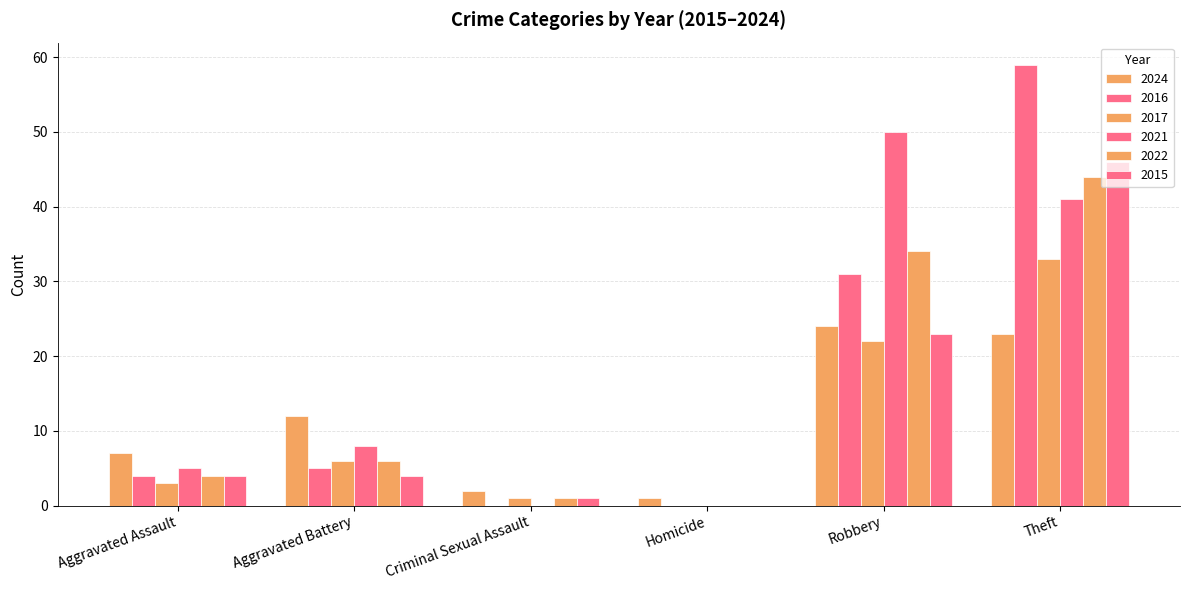

List the labels in order of 2016 value, smallest first.

Criminal Sexual Assault, Homicide, Aggravated Assault, Aggravated Battery, Robbery, Theft